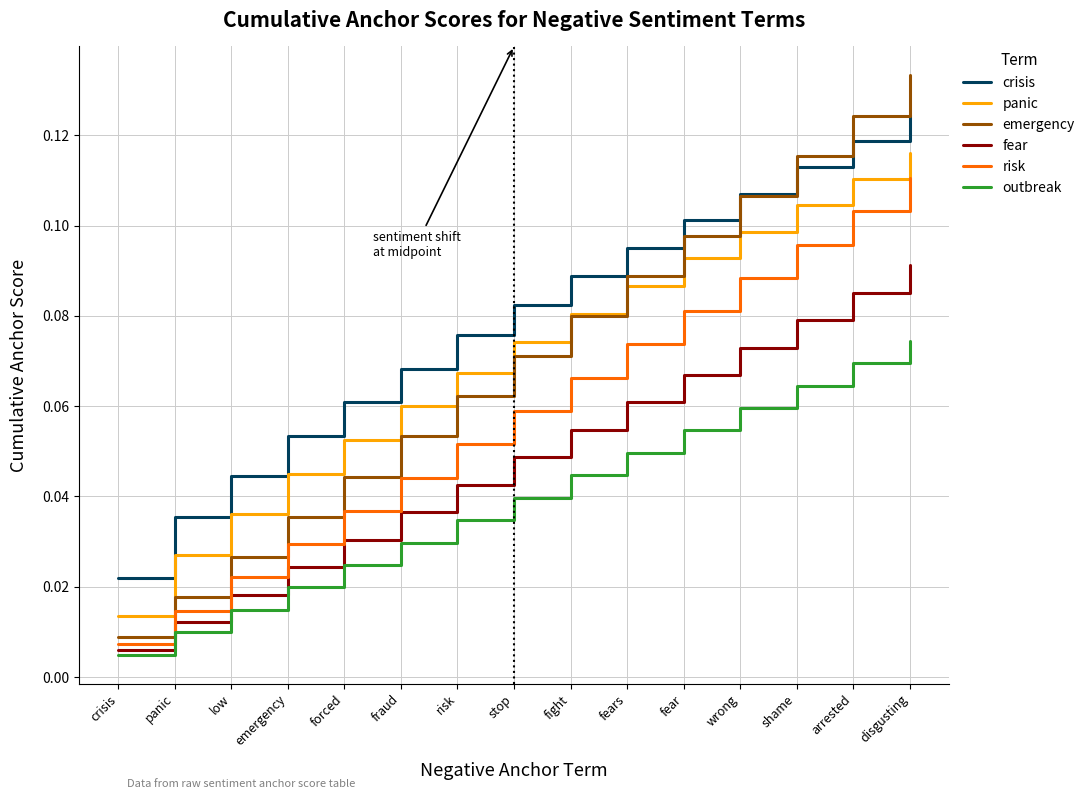

List the series in order of their peak value, lowest first.

outbreak, fear, risk, panic, crisis, emergency